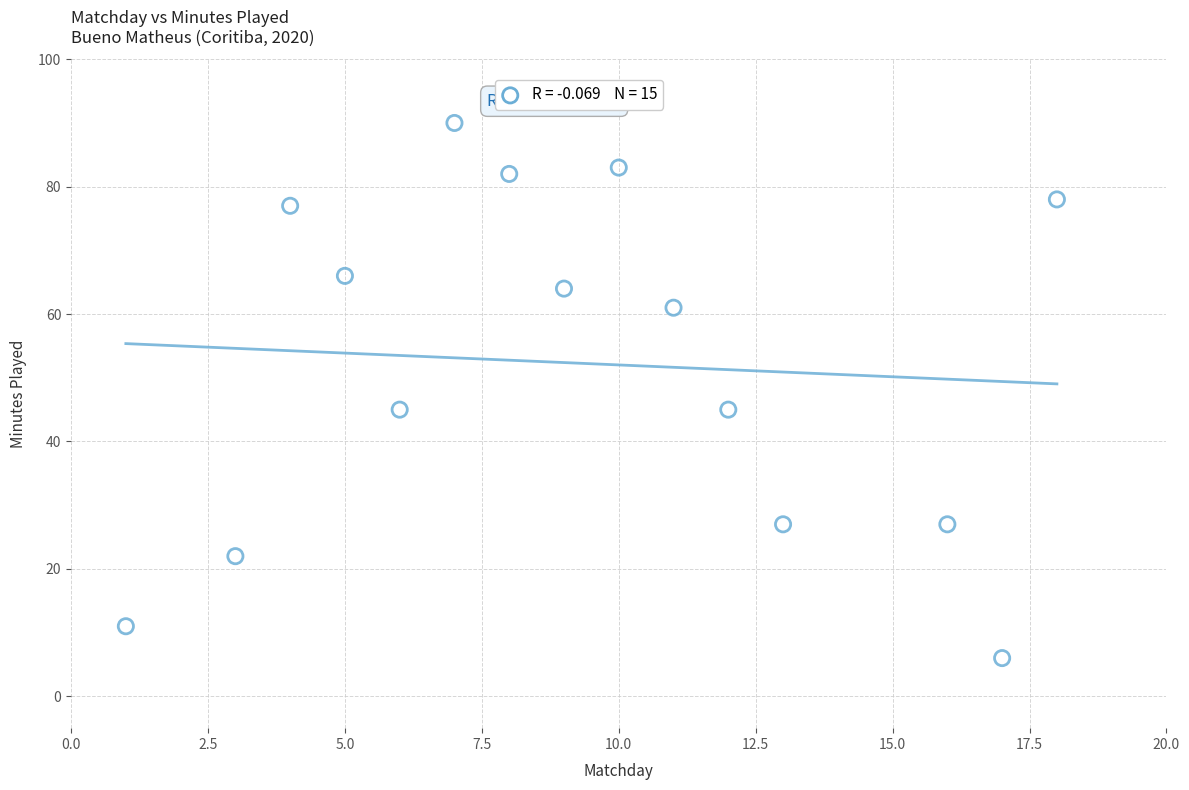

What is the range of Y values (max minus min)?

84